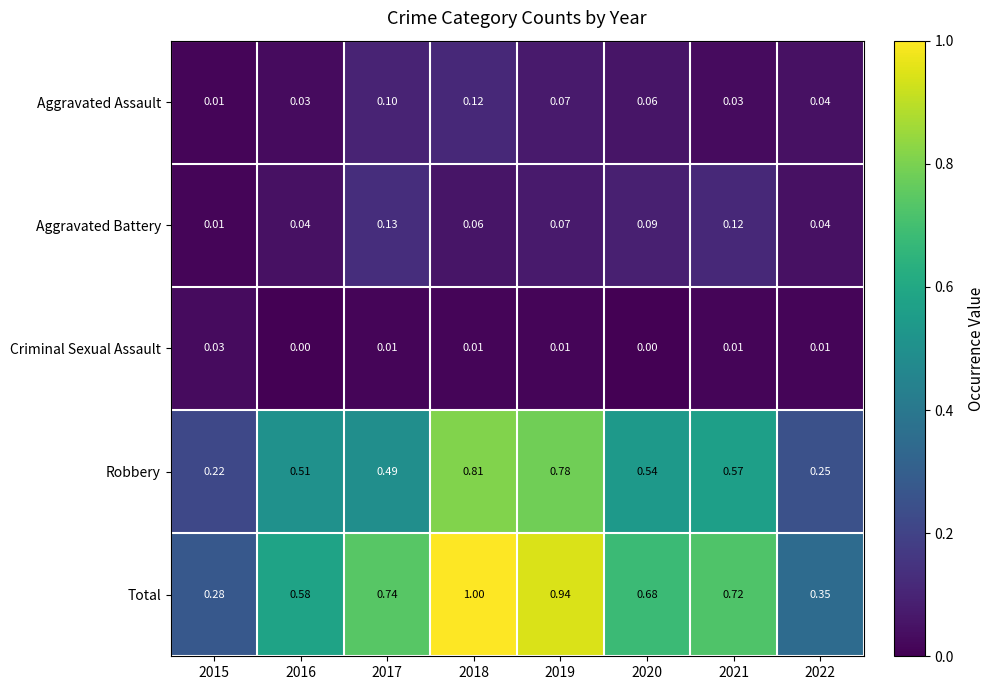

Which series has the largest total across all categories?

Total